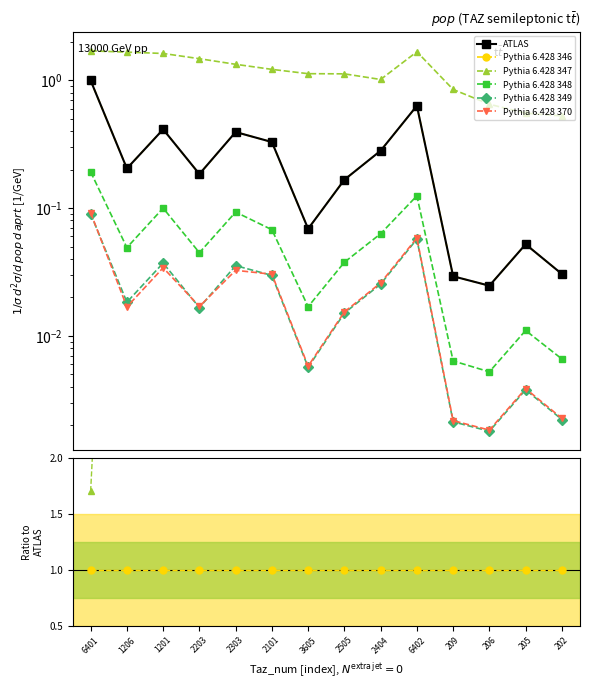

Between 206 and 2505, which is larger?

2505